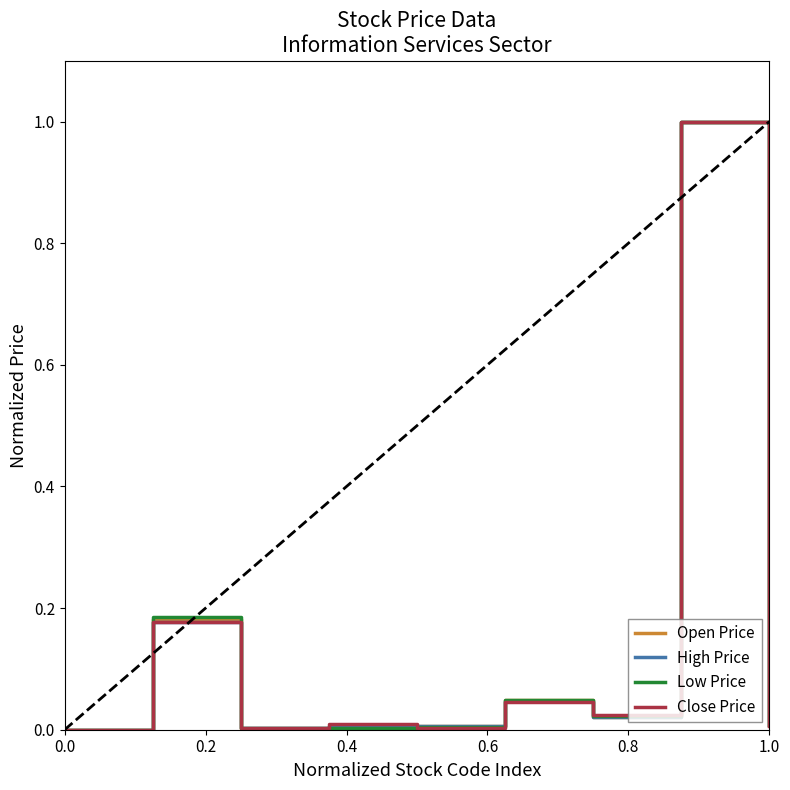

What is the highest value of the Open Price series?

1.0